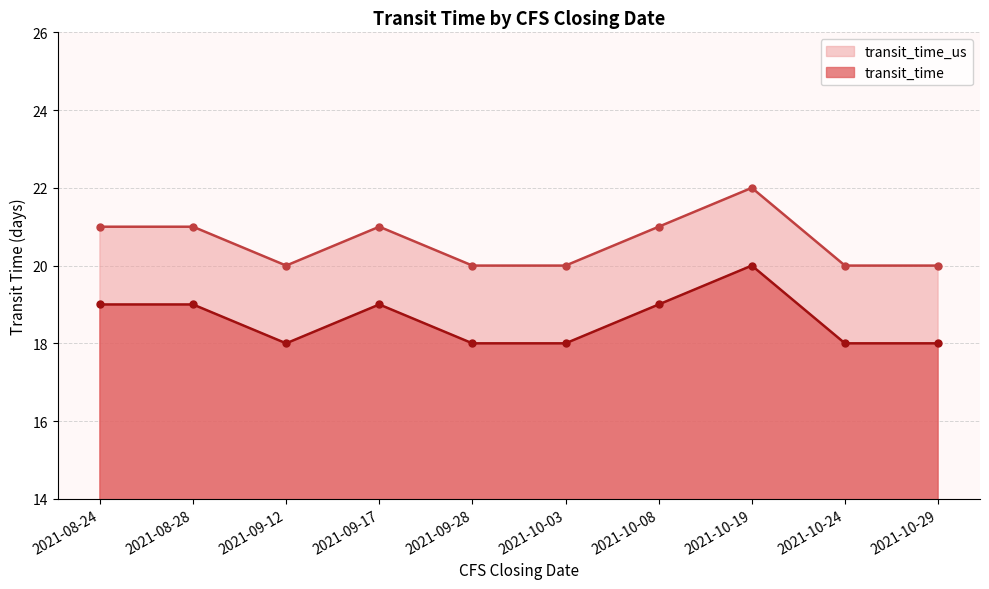

What is the minimum value shown in the chart?

18